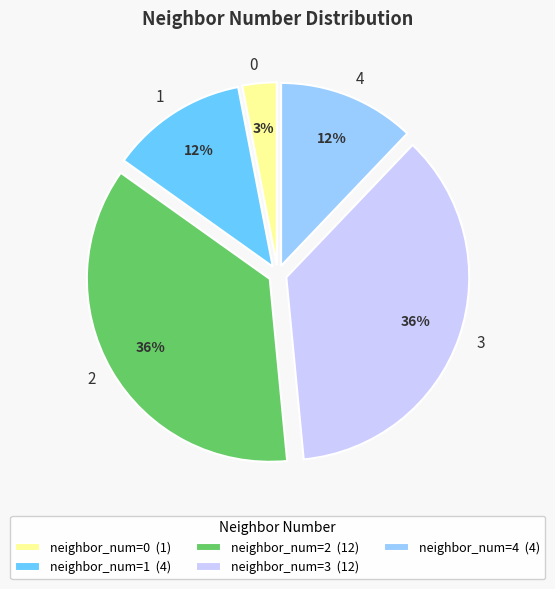

To the nearest percent, what is the average slice percentage?

20%